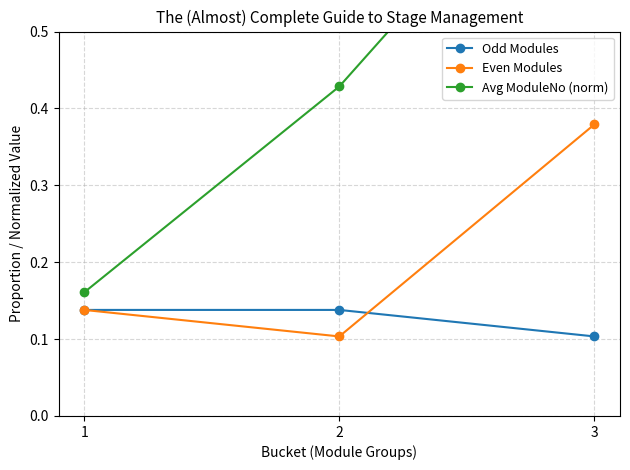

At which label does Even Modules reach its minimum?

2